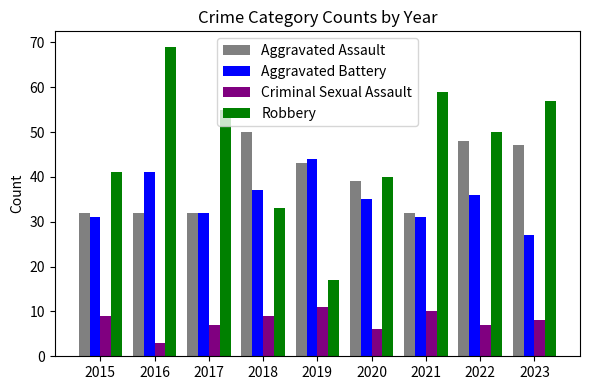

Rank the series at 2021 from highest to lowest value.

Robbery, Aggravated Assault, Aggravated Battery, Criminal Sexual Assault